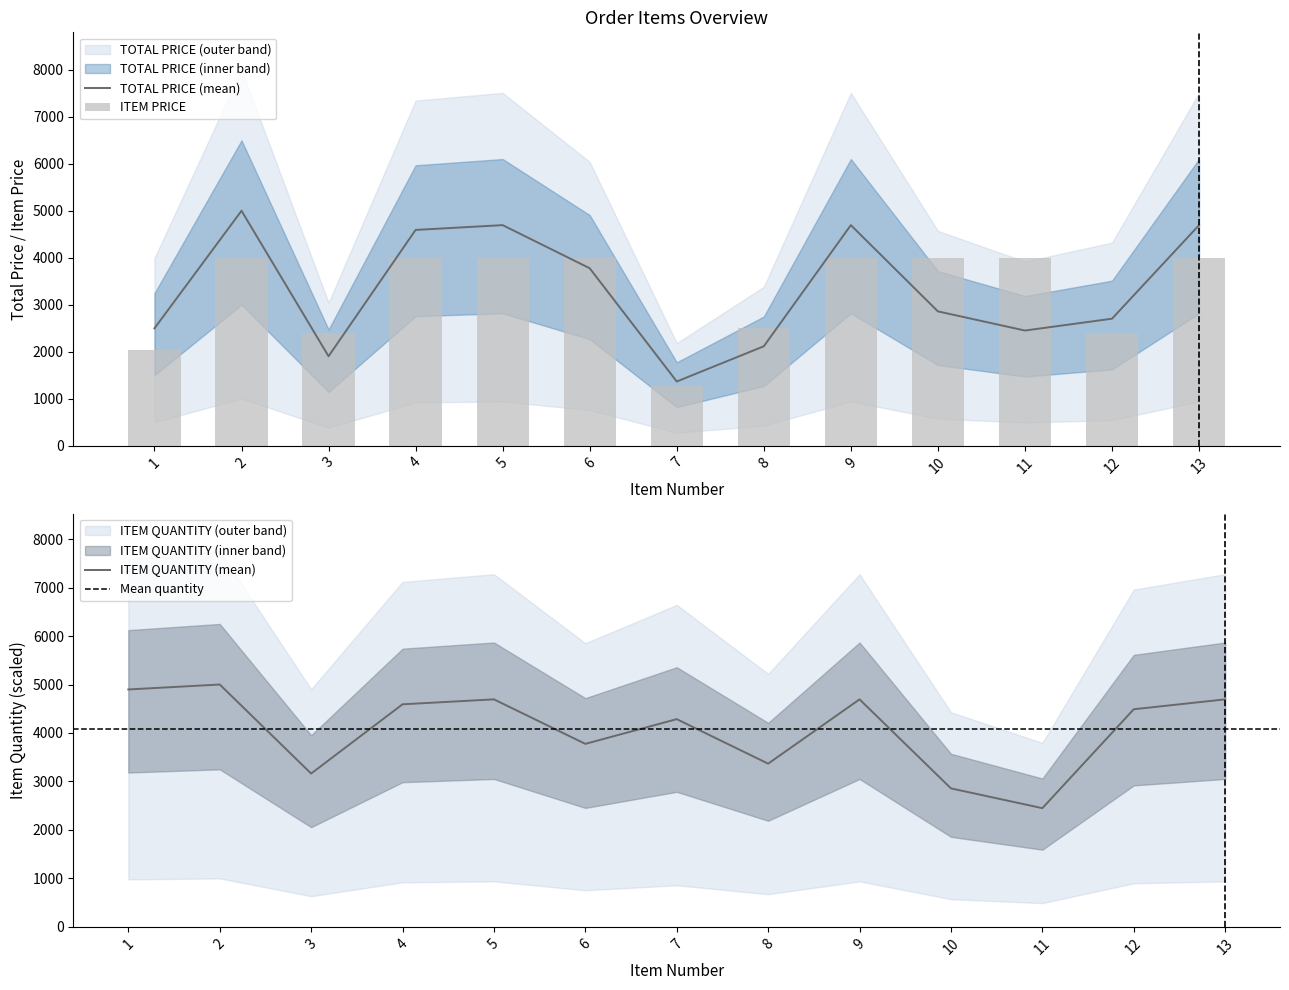

Reading right to left, what are all the values shown in this chart?

TOTAL PRICE: 4693.9	2701.1	2449.0	2857.1	4693.9	2113.7	1363.7	3775.5	4693.9	4591.8	1901.4	5000.0	2495.5
ITEM PRICE: 4000.0	2406.4	4000.0	4000.0	4000.0	2510.8	1272.8	4000.0	4000.0	4000.0	2404.4	4000.0	2038.0
ITEM QUANTITY: 4693.9	4489.8	2449.0	2857.1	4693.9	3367.3	4285.7	3775.5	4693.9	4591.8	3163.3	5000.0	4898.0